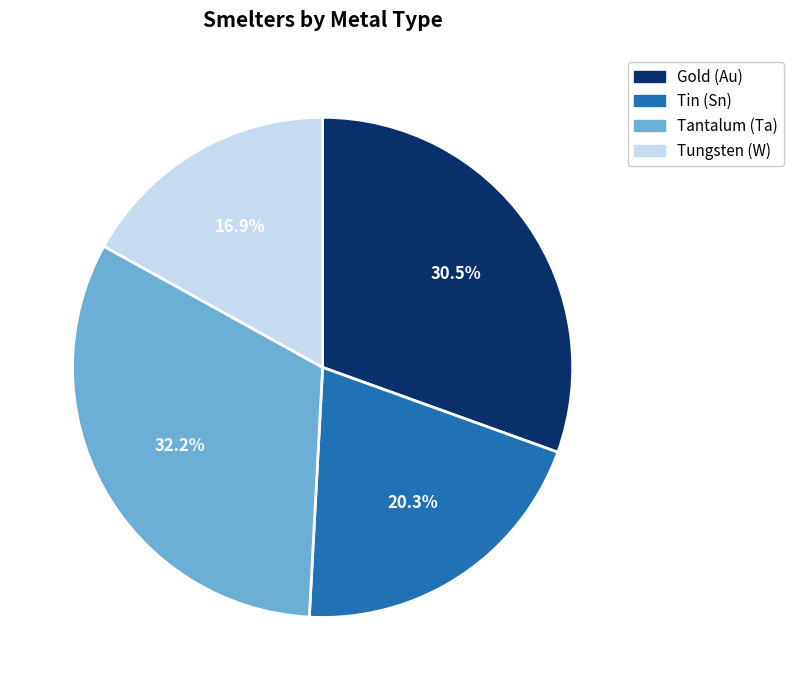

How many segments does this pie chart have?

4